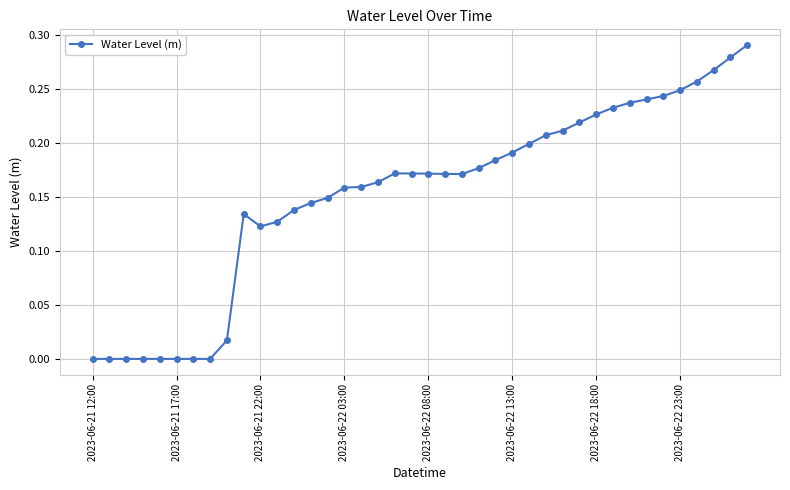

True or false: there are more than 0 points higher than both neighbors.

True